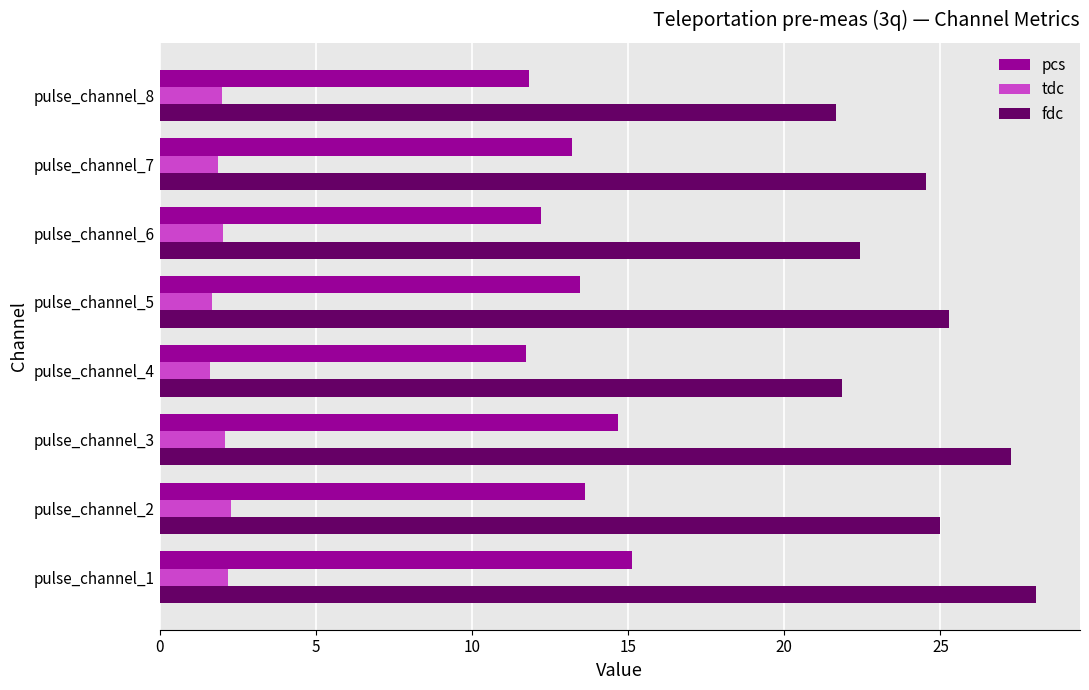

Is it true that pcs equals 14.7 at pulse_channel_3?

True